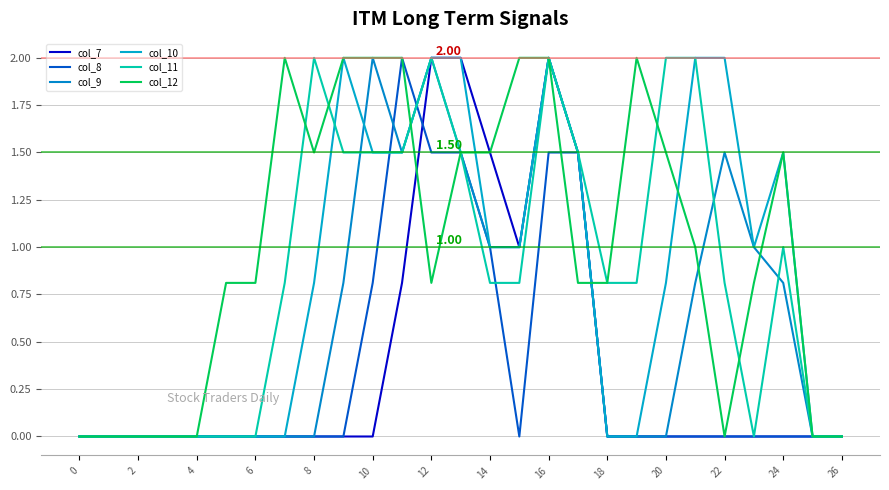

Is this an area chart (filled region under the line)?

No